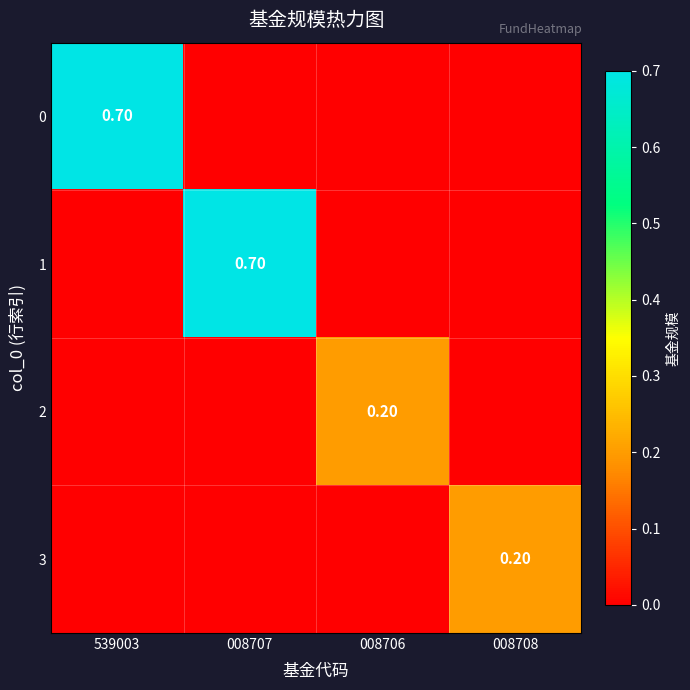

The value of 3 at 008708 is 0.2. True or false?

True